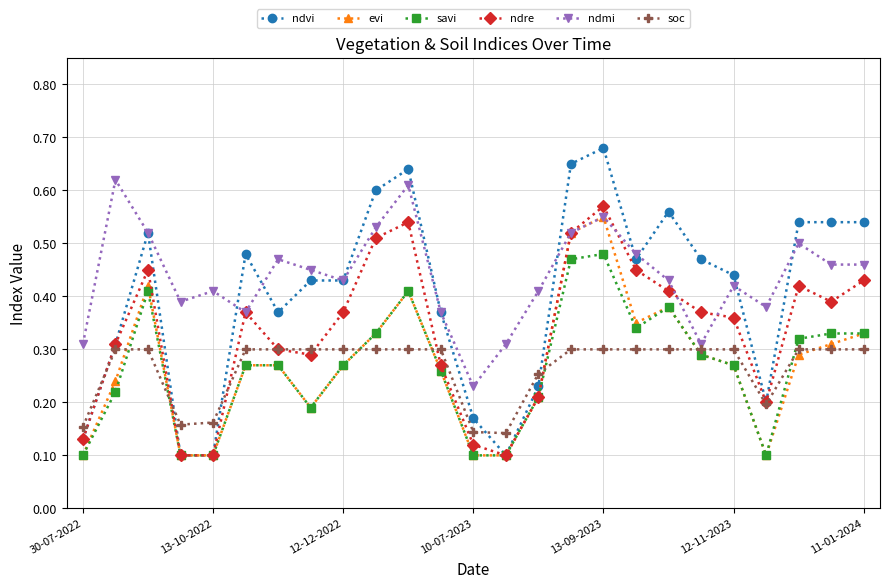

Count the soc values in the range 0 to 1.

25